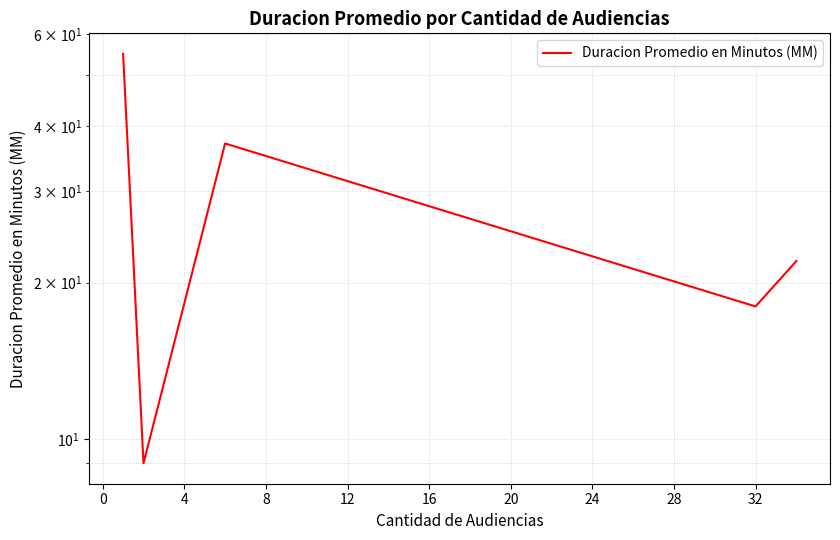

What is the maximum value shown in the chart?

55